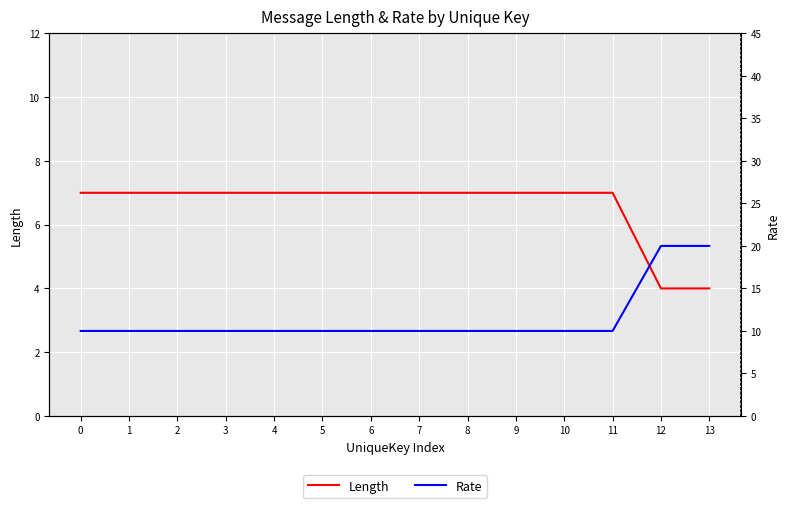

What is the difference between the maximum and minimum values in the Length series?

3